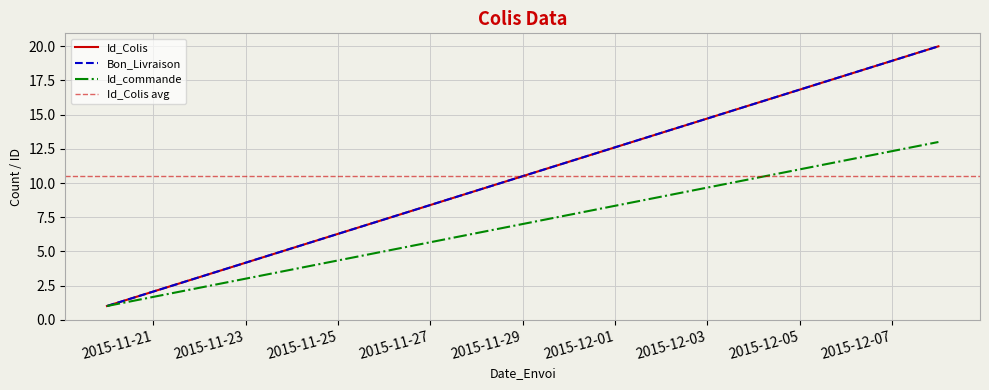

Which series has the widest spread of values?

Id_Colis